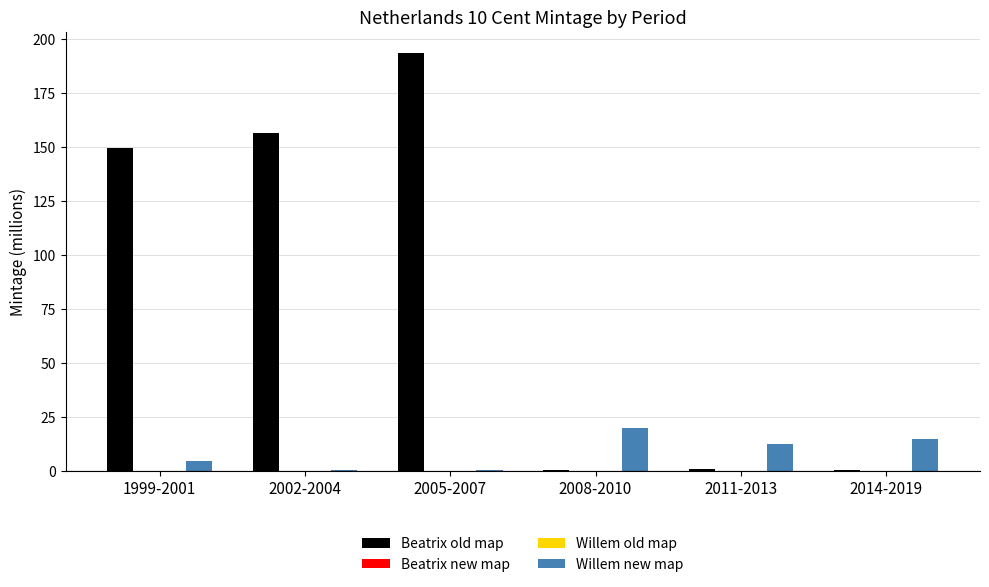

Which label corresponds to the largest value in the chart?

2005-2007